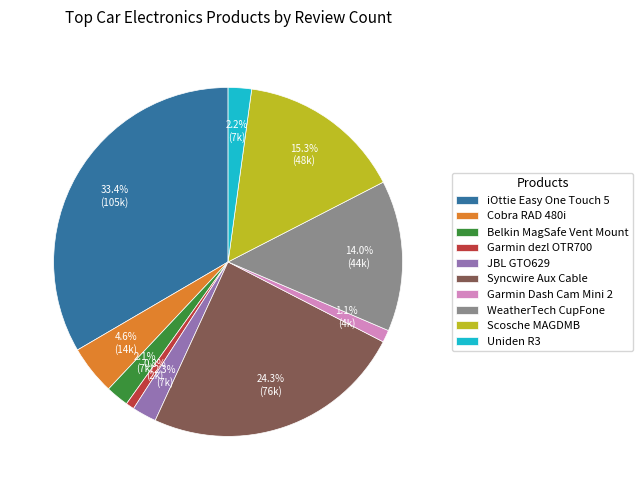

Is it true that iOttie Easy One Touch 5 is 43% of the pie?

False